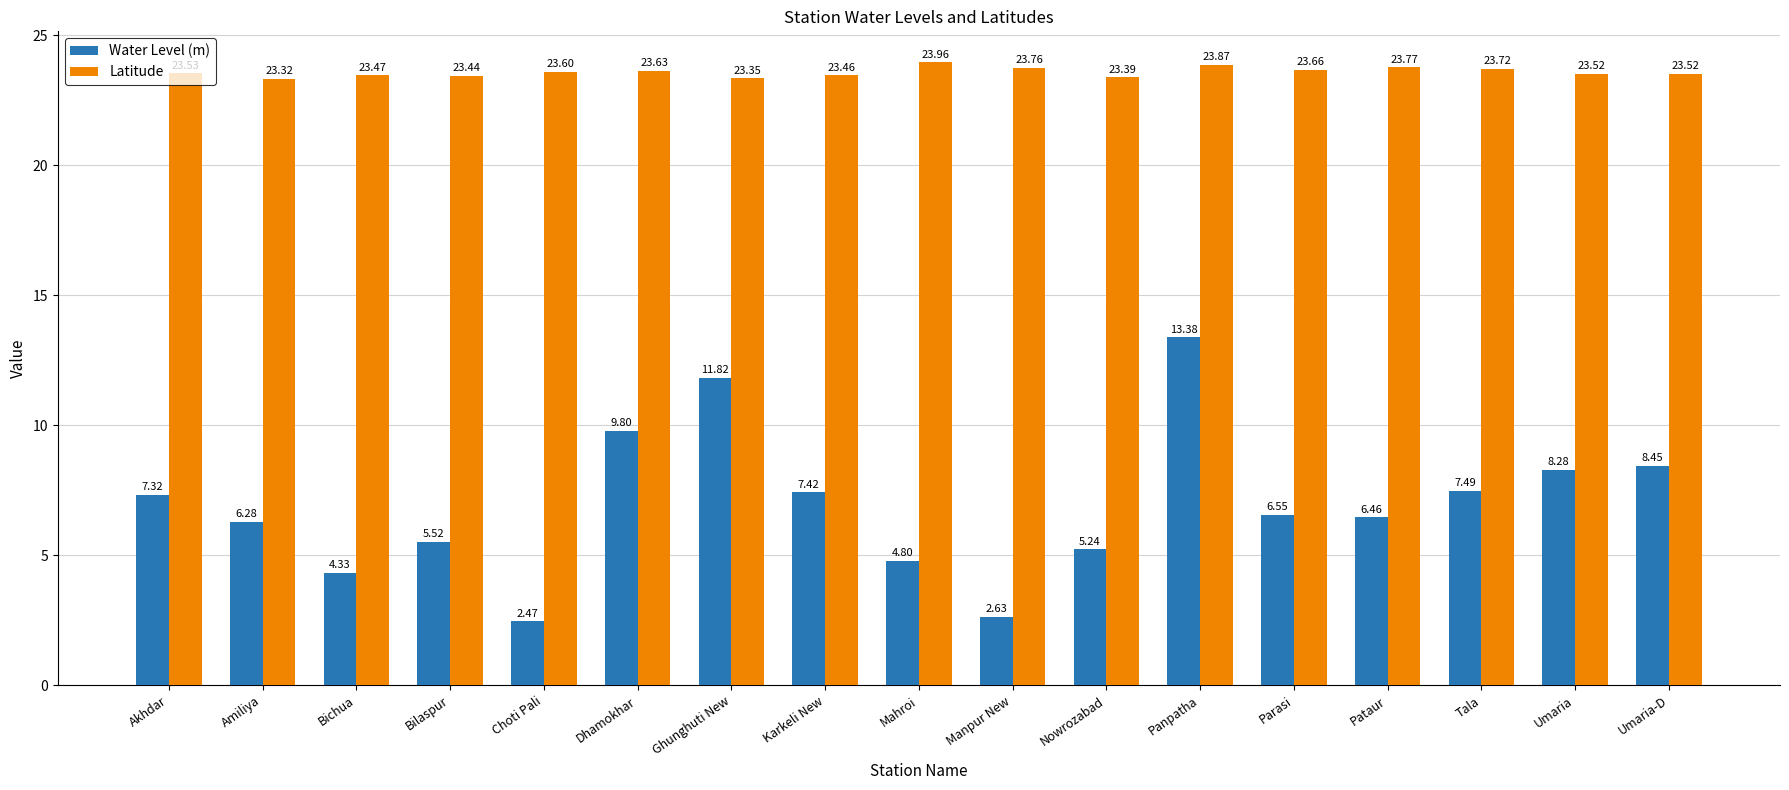

What is the sum of all Water Level (m) values?

118.2